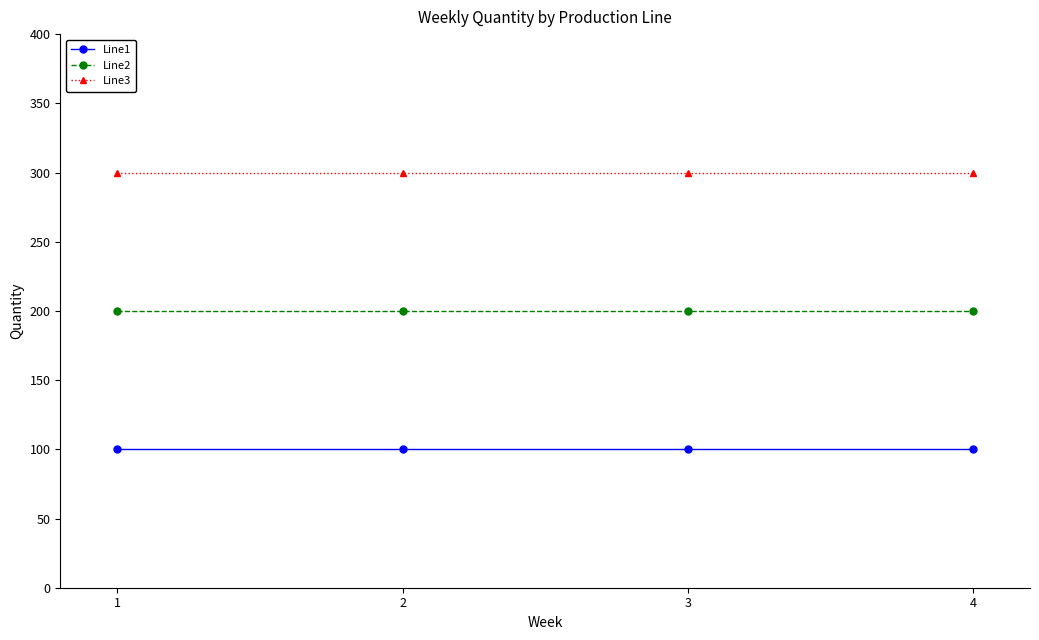

Rank the series at 4 from highest to lowest value.

Line3, Line2, Line1